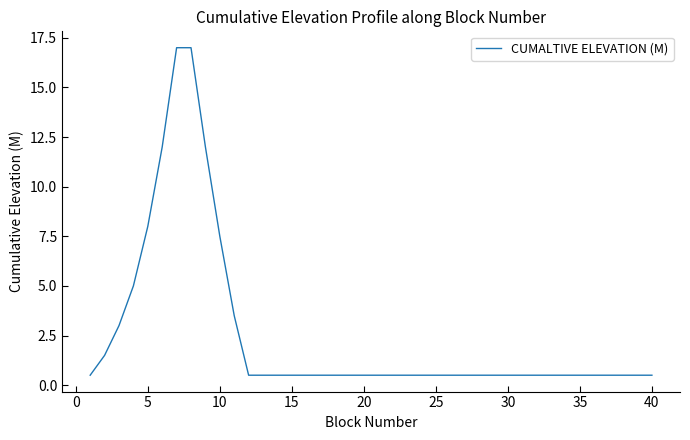

What is the smallest value displayed?

0.5